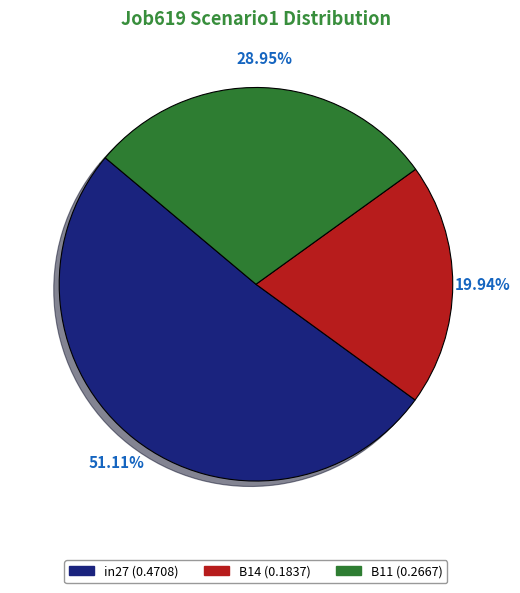

How much of the chart is everything except B11?

71.0%